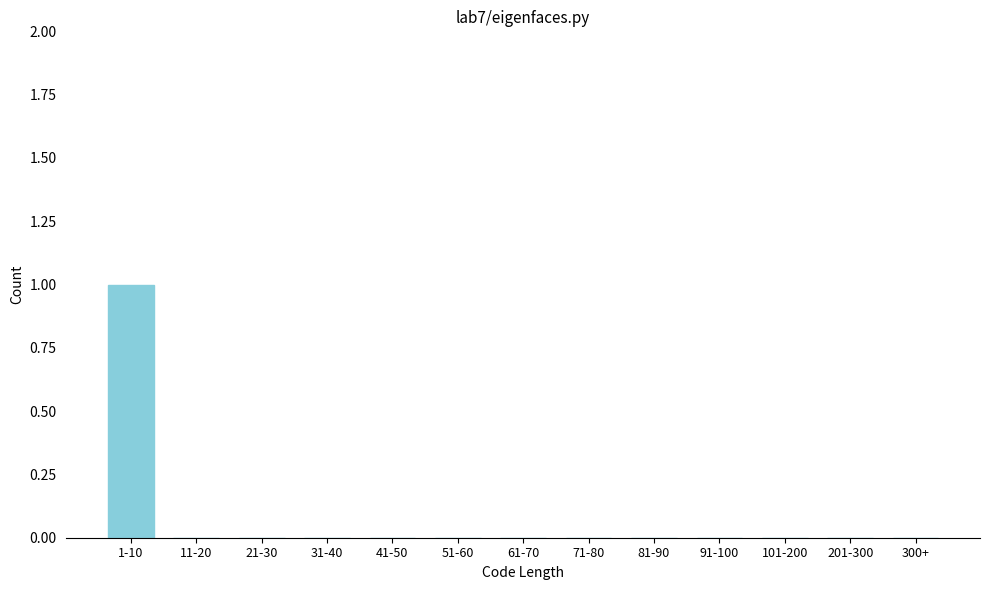

Reading left to right, list all the values displayed in this chart.

1-10=1	11-20=0	21-30=0	31-40=0	41-50=0	51-60=0	61-70=0	71-80=0	81-90=0	91-100=0	101-200=0	201-300=0	300+=0